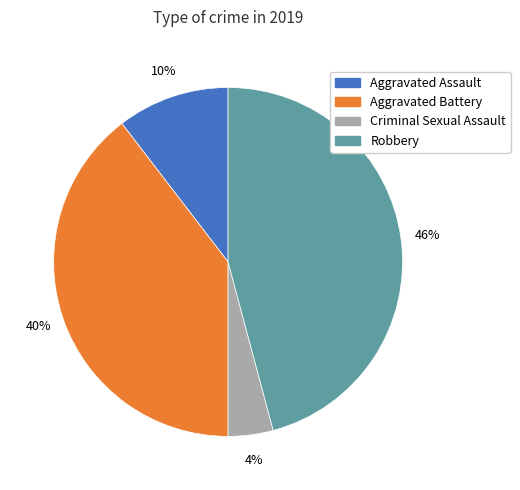

How many segments does this pie chart have?

4